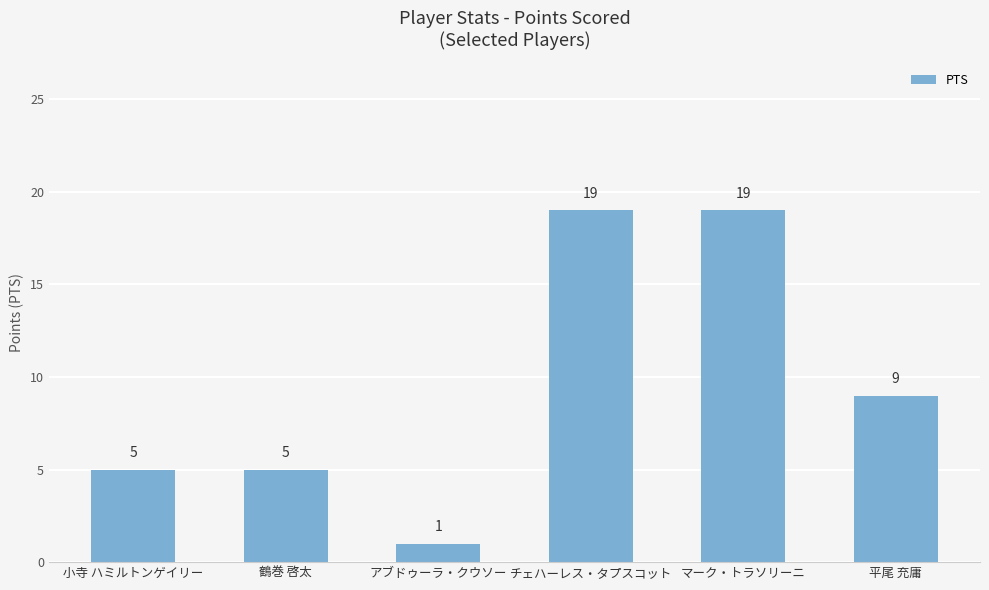

Count the values in the range 5 to 19.

5